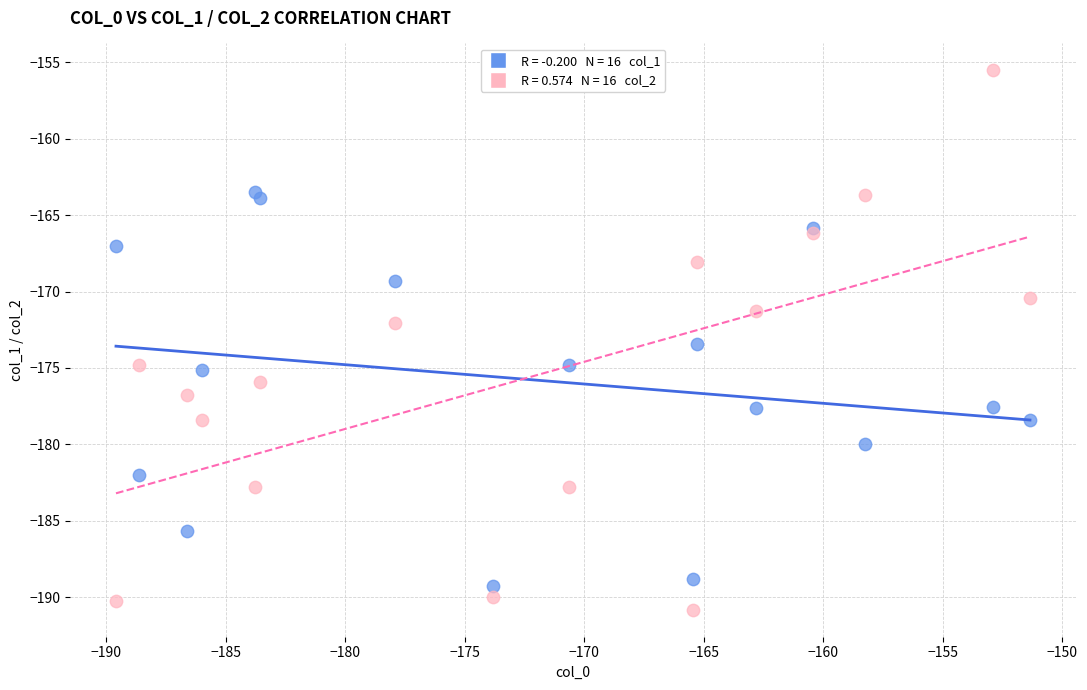

Across all series, what Y value is closest to -173?

-173.4